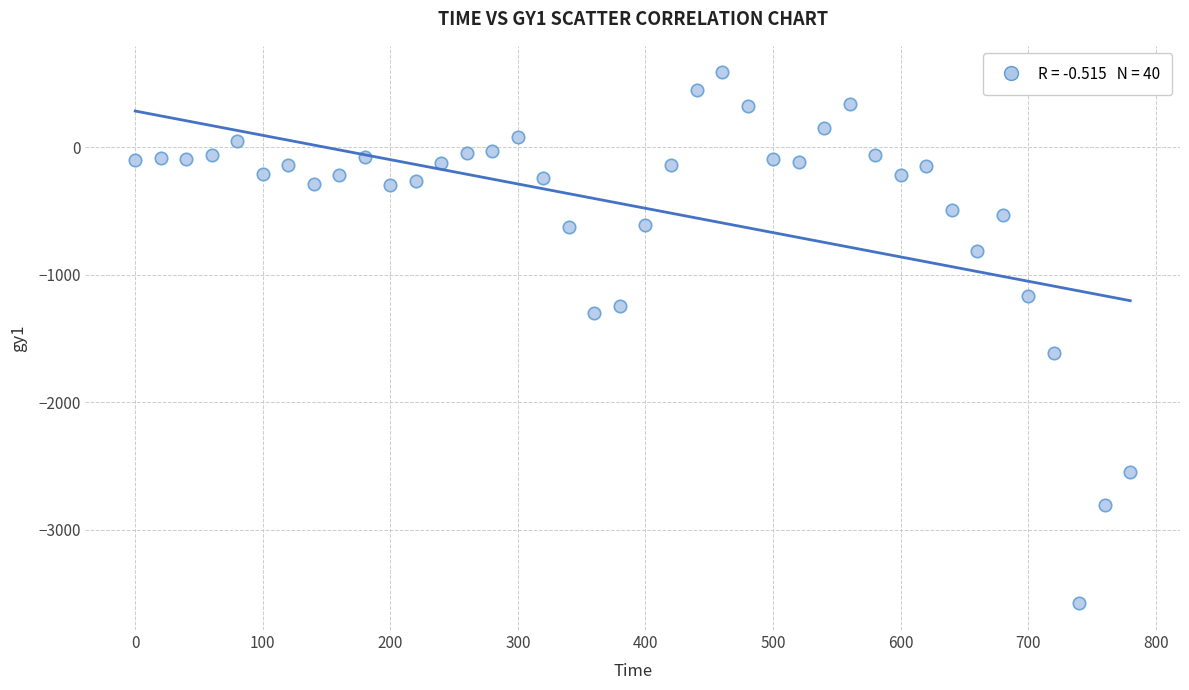

What Y value in the scatter plot is closest to -1494?

-1616